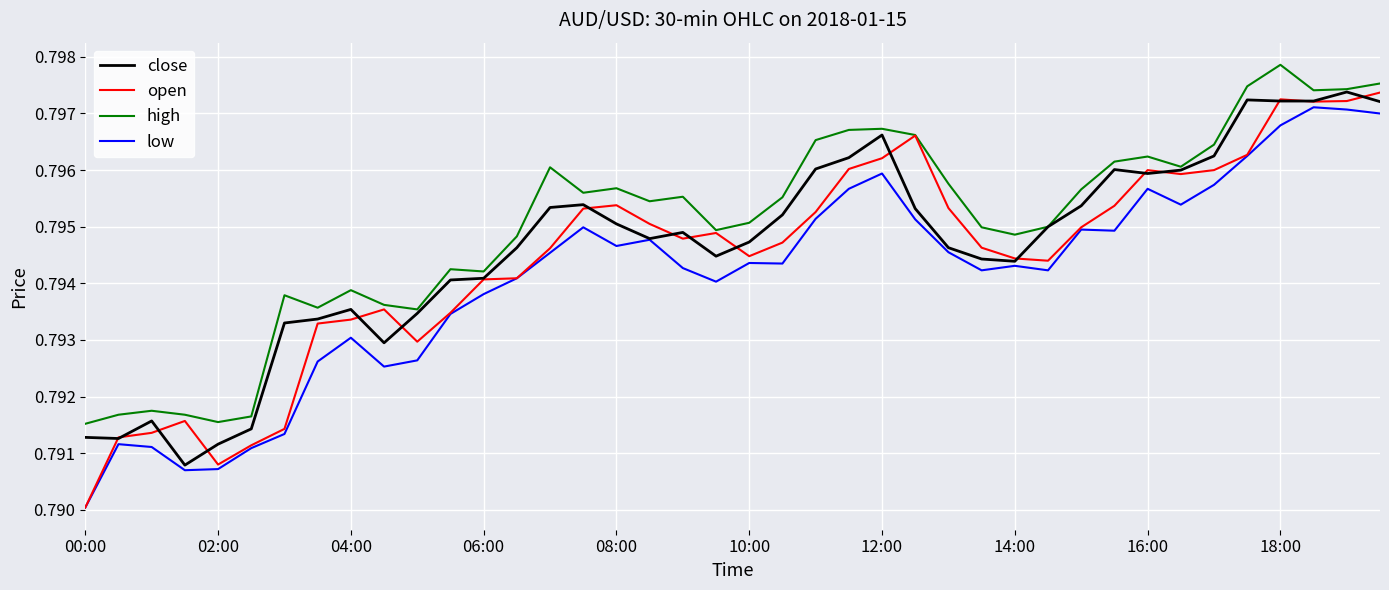

Which series has the largest total across all categories?

high